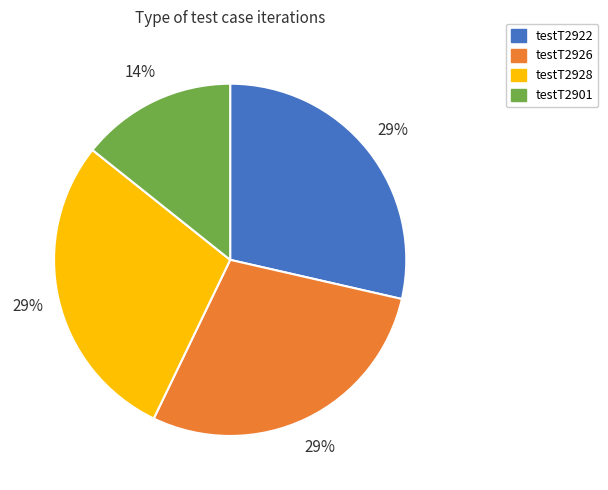

To the nearest percent, what percentage of the pie is testT2926?

29%